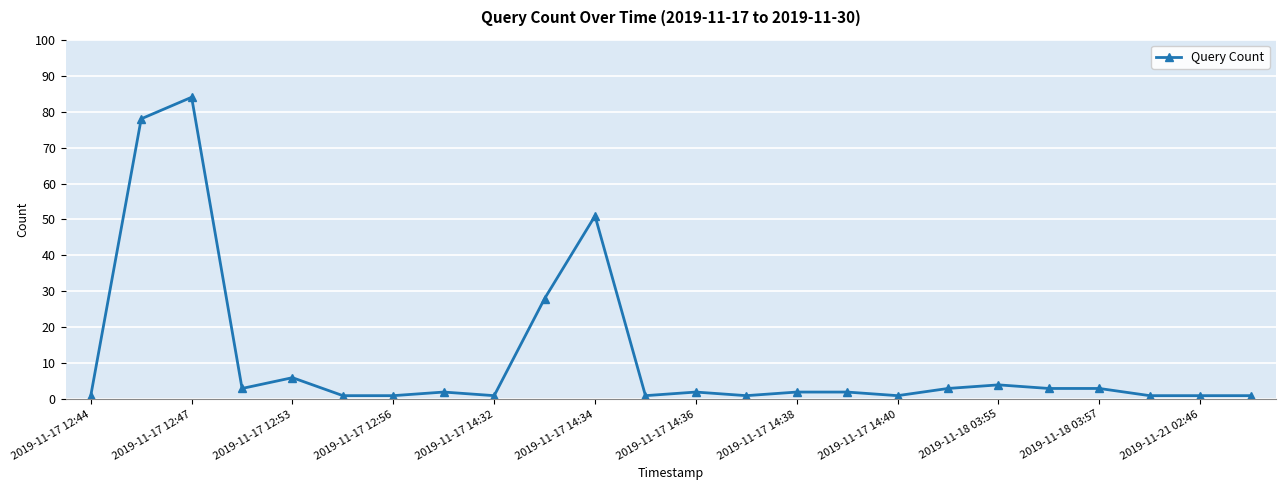

What is the greatest value displayed?

84